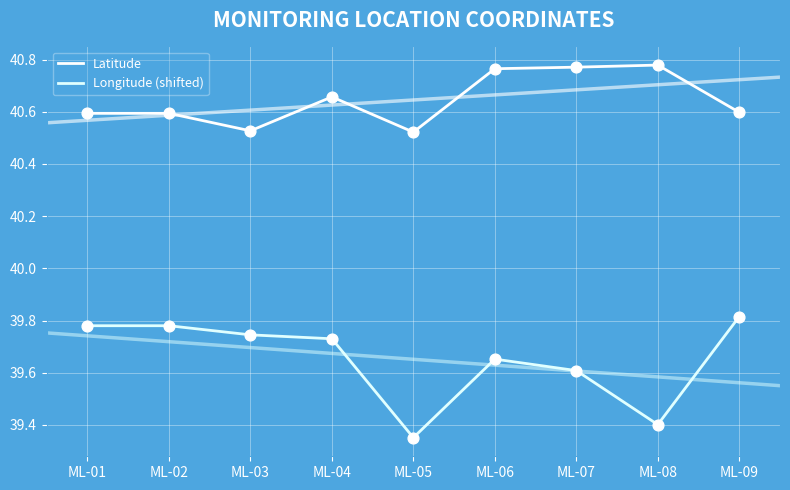

Is the value of Latitude at ML-03 greater than the value of Longitude (shifted) at ML-03?

Yes